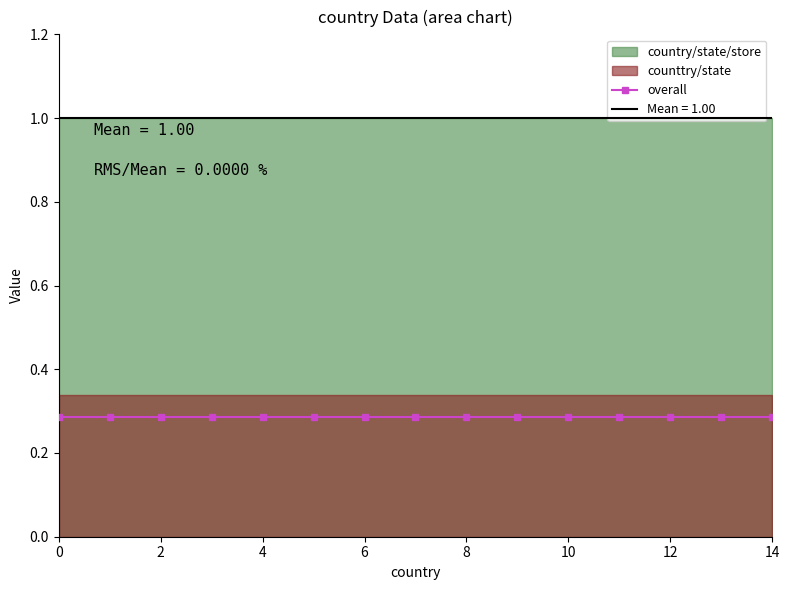

Is the value of country/state/store at 9 greater than the value of counttry/state at 10?

Yes